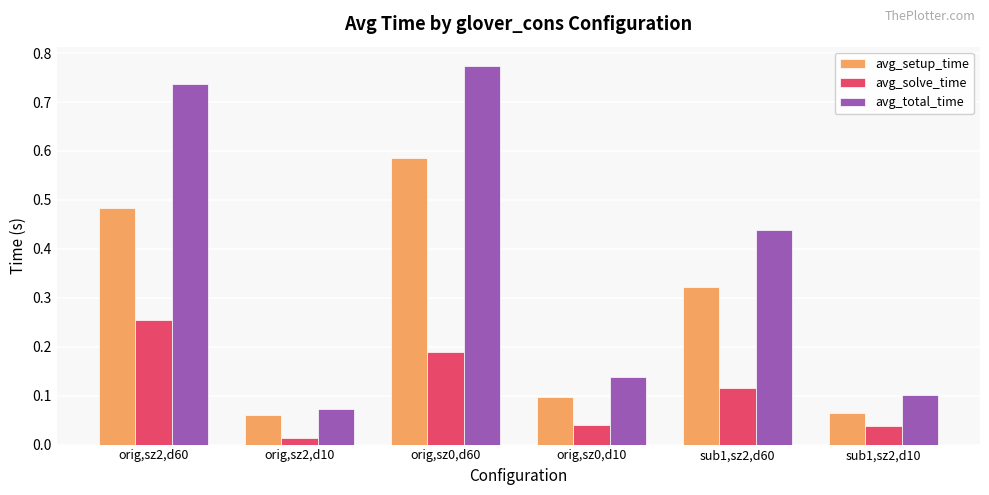

Is the value of avg_solve_time at orig,sz2,d60 greater than the value of avg_setup_time at orig,sz2,d60?

No